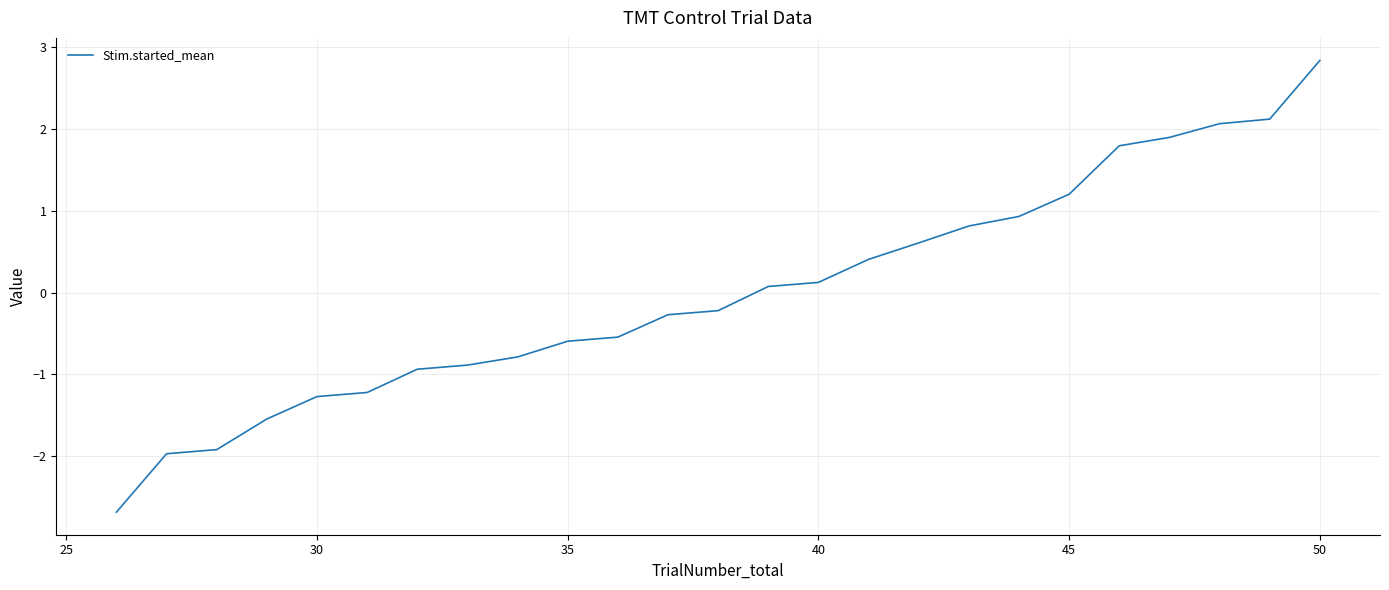

What is the smallest value displayed?

-2.7